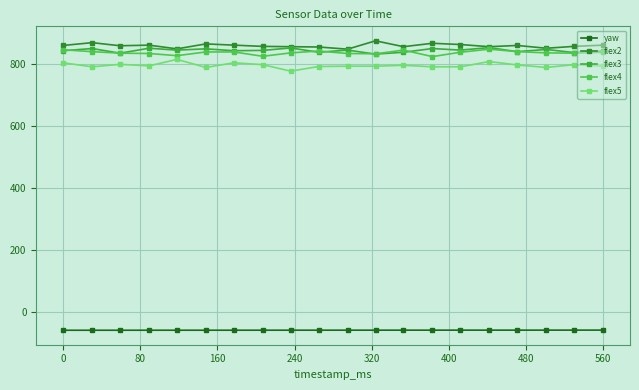

At how many categories does at least one series exceed 319?

20